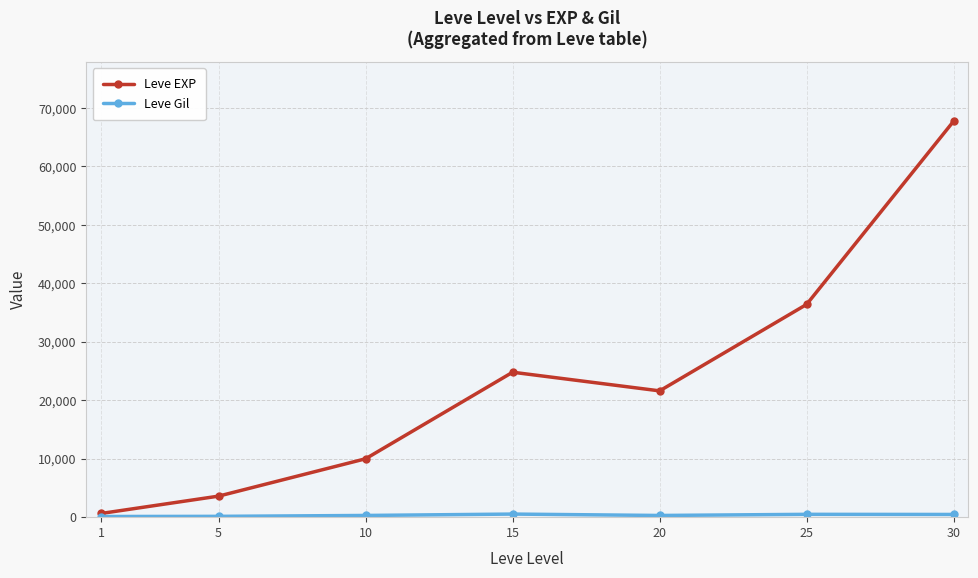

What is the maximum value shown in the chart?

67730